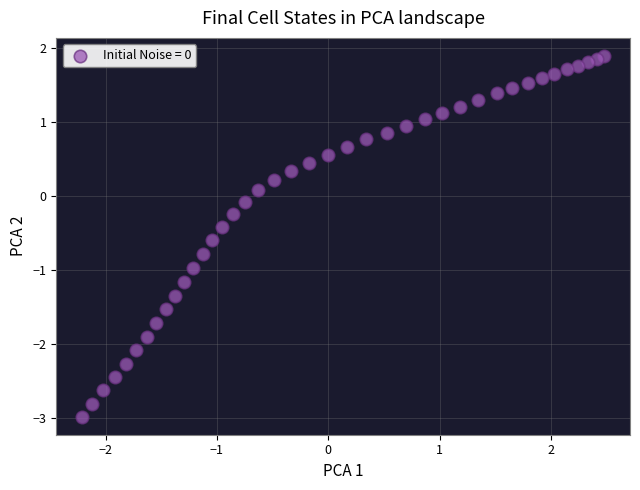

What is the range of Y values (max minus min)?

4.9